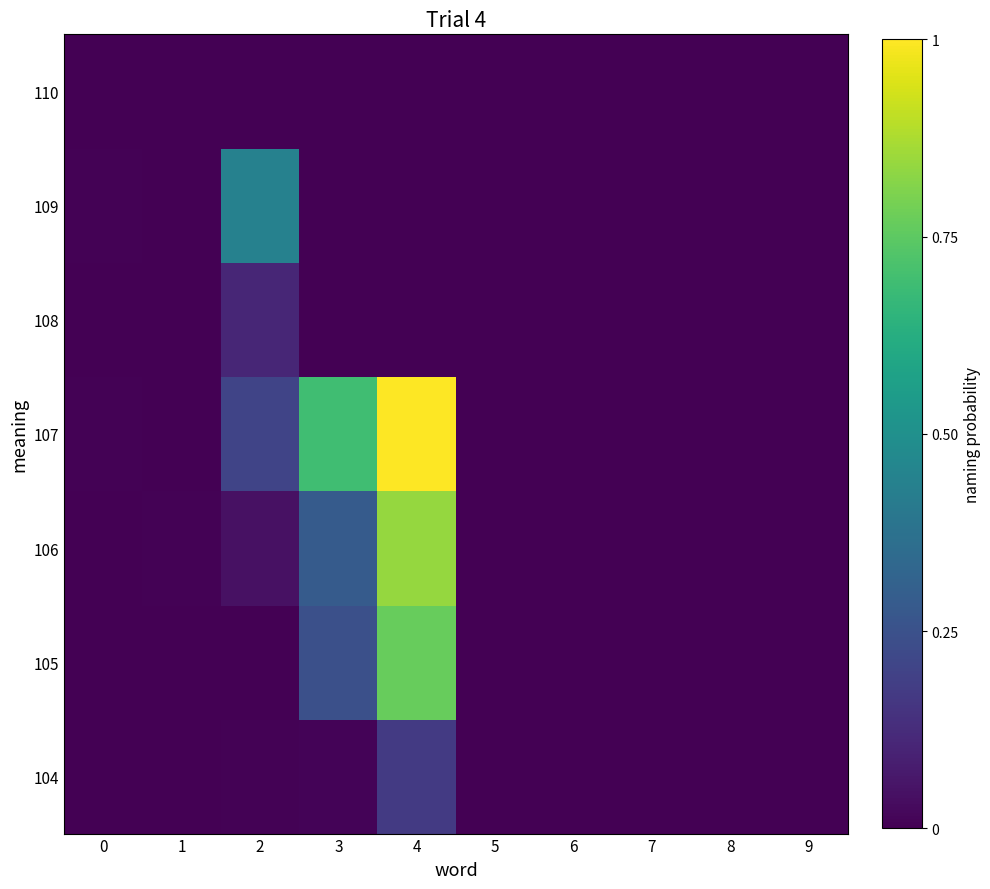

Reading left to right, list all the values displayed in this chart.

row_0: 0.0	0.0	0.0	0.0	0.2	0.0	0.0	0.0	0.0	0.0
row_1: 0.0	0.0	0.0	0.2	0.8	0.0	0.0	0.0	0.0	0.0
row_2: 0.0	0.0	0.0	0.3	0.8	0.0	0.0	0.0	0.0	0.0
row_3: 0.0	0.0	0.2	0.7	1.0	0.0	0.0	0.0	0.0	0.0
row_4: 0.0	0.0	0.1	0.0	0.0	0.0	0.0	0.0	0.0	0.0
row_5: 0.0	0.0	0.4	0.0	0.0	0.0	0.0	0.0	0.0	0.0
row_6: 0.0	0.0	0.0	0.0	0.0	0.0	0.0	0.0	0.0	0.0